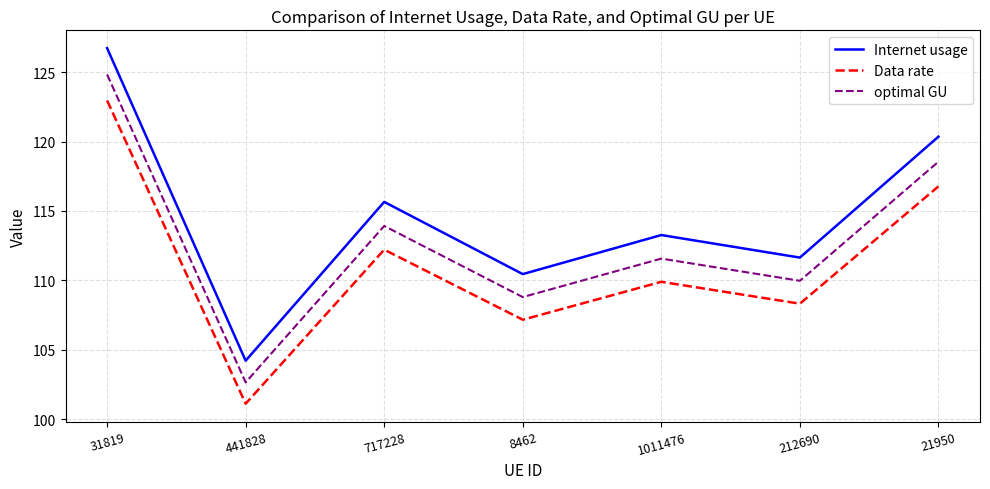

What is the lowest value of the optimal GU series?

102.6